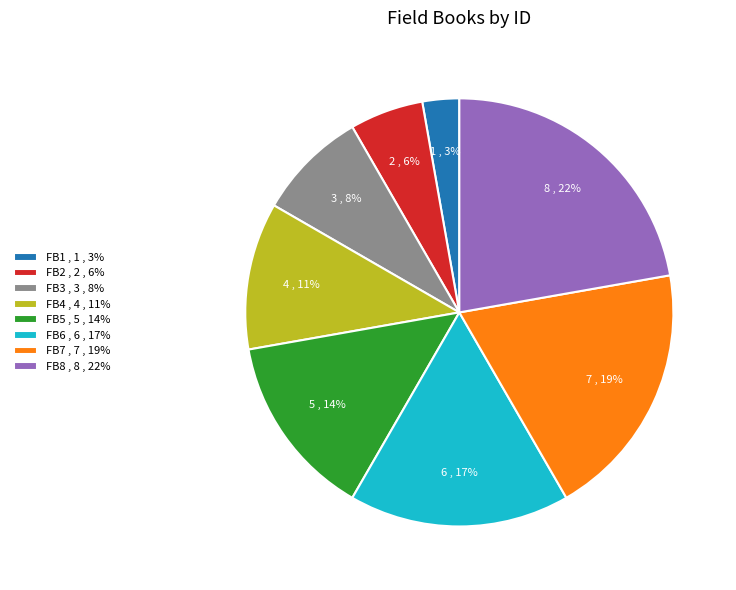

To the nearest percent, what is the difference between the FB6 , 6 , 17% and FB2 , 2 , 6% slice percentages?

11%